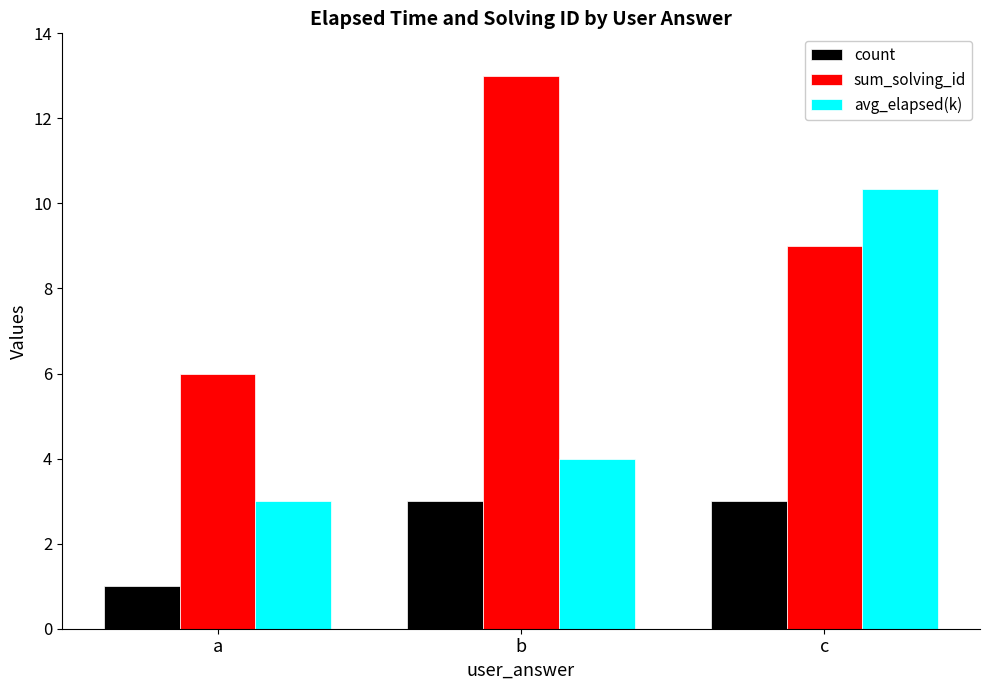

Reading left to right, list all the values displayed in this chart.

count: a=1.0	b=3.0	c=3.0
sum_solving_id: a=6.0	b=13.0	c=9.0
avg_elapsed(k): a=3.0	b=4.0	c=10.3